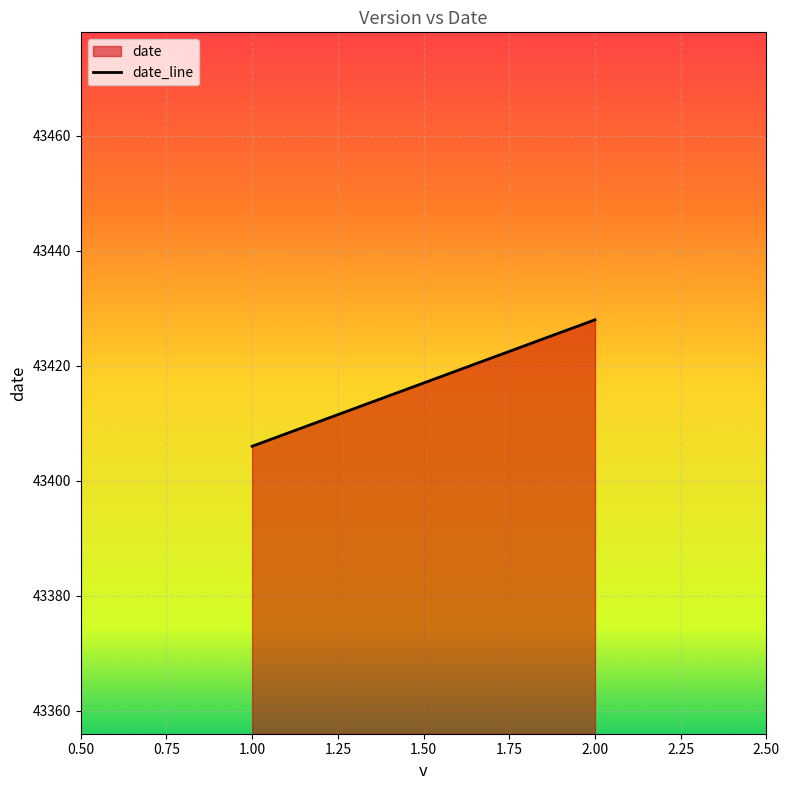

Where is the data nearest to the value 43417?

1.00